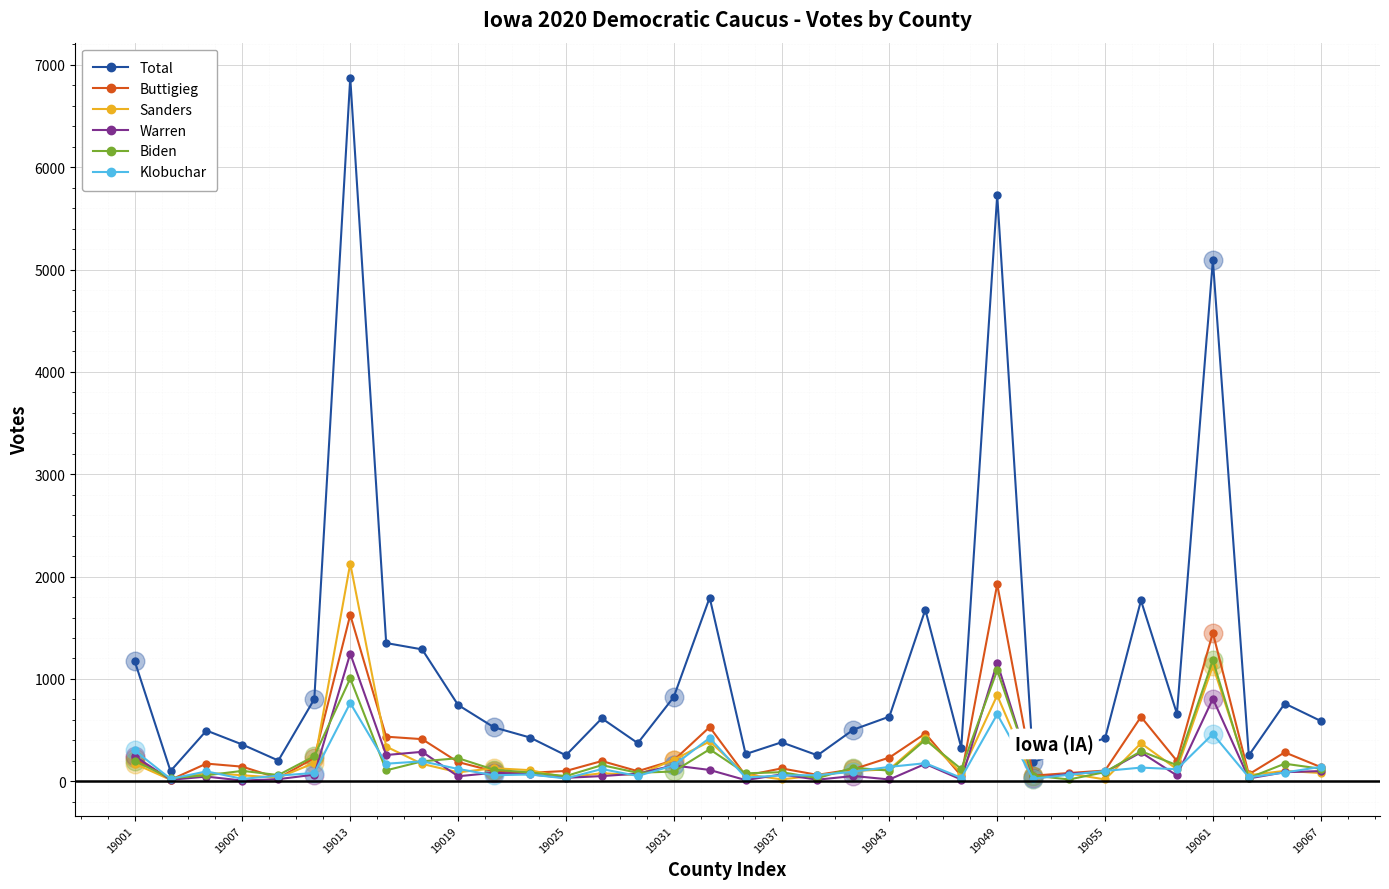

At how many categories does at least one series exceed 4258?

3